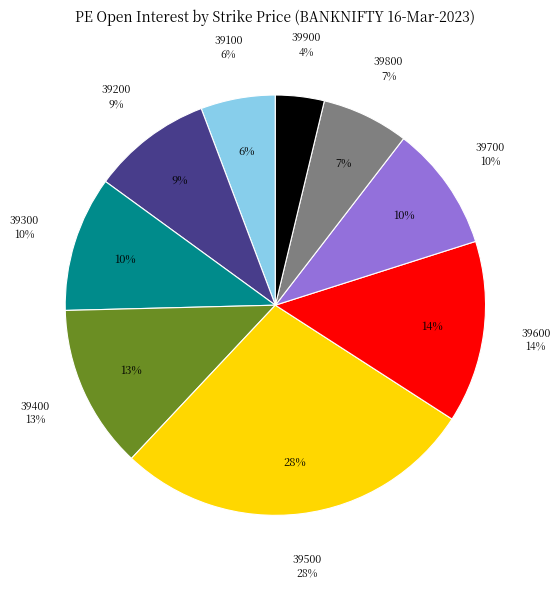

How many segments does this pie chart have?

9